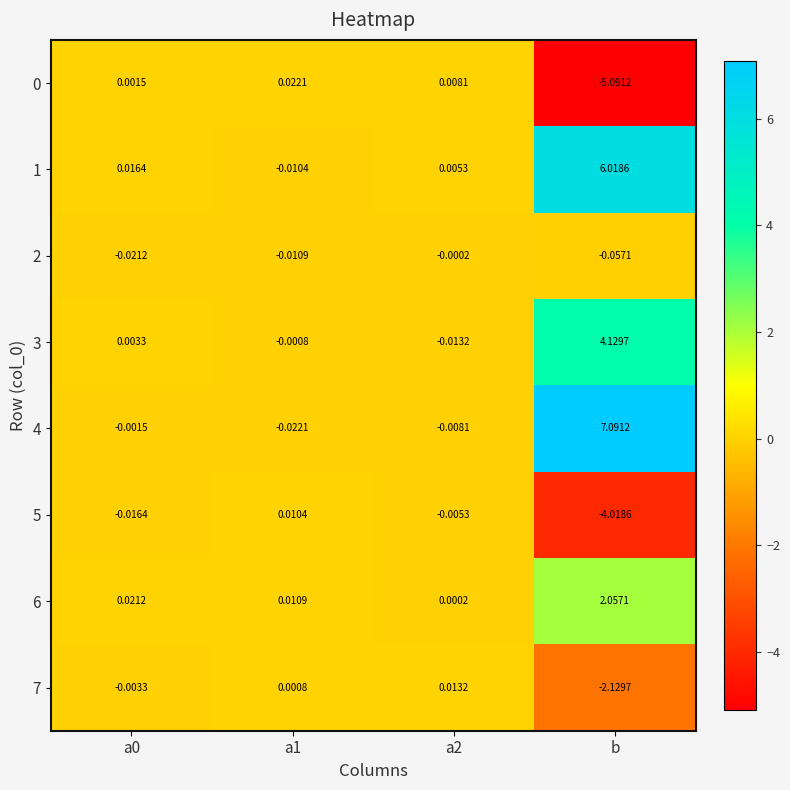

At which category is the sum across all series the highest?

b